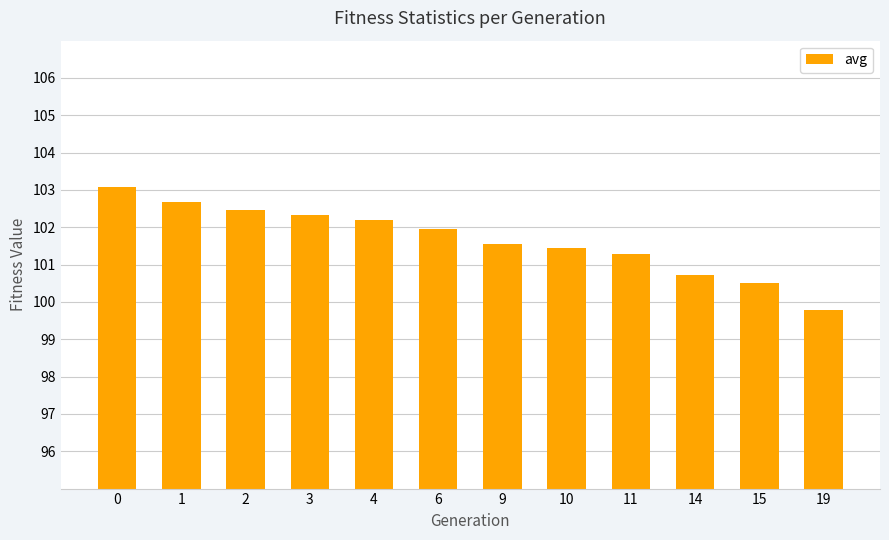

Are the bars grouped side by side (vs. stacked)?

No